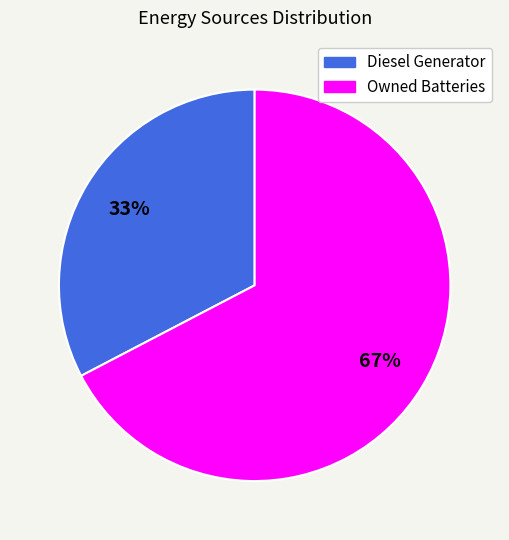

Which category accounts for the majority?

Owned Batteries